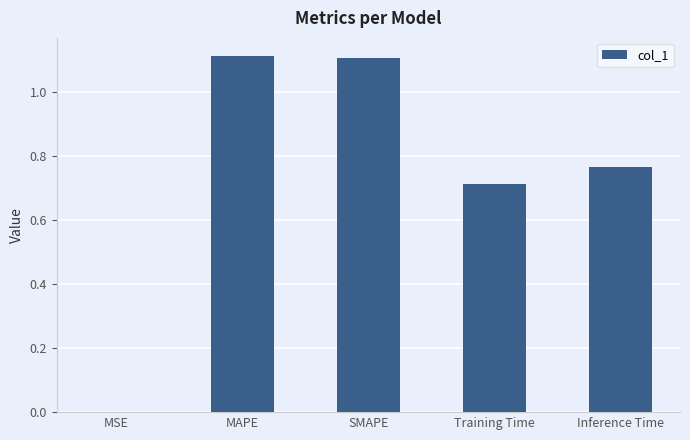

What is the sum of all values?

3.7